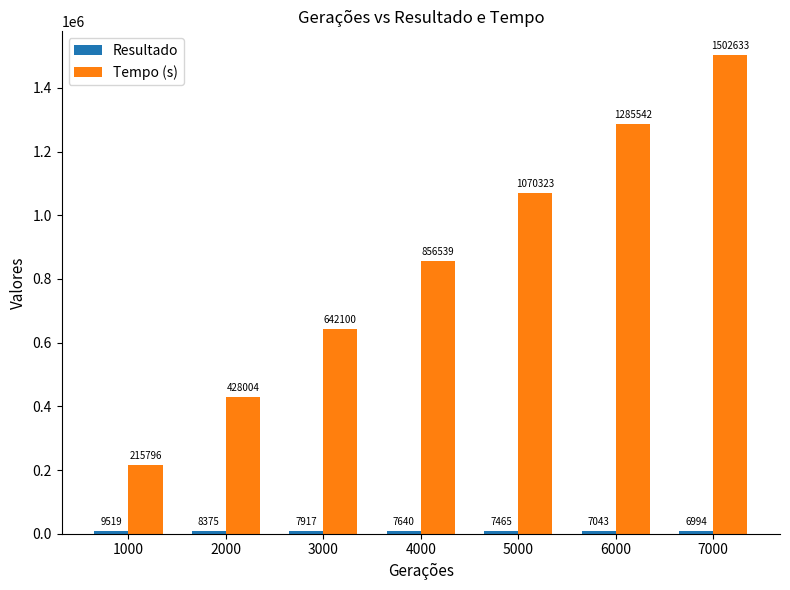

Rank the categories by Tempo (s) value from lowest to highest.

1000, 2000, 3000, 4000, 5000, 6000, 7000